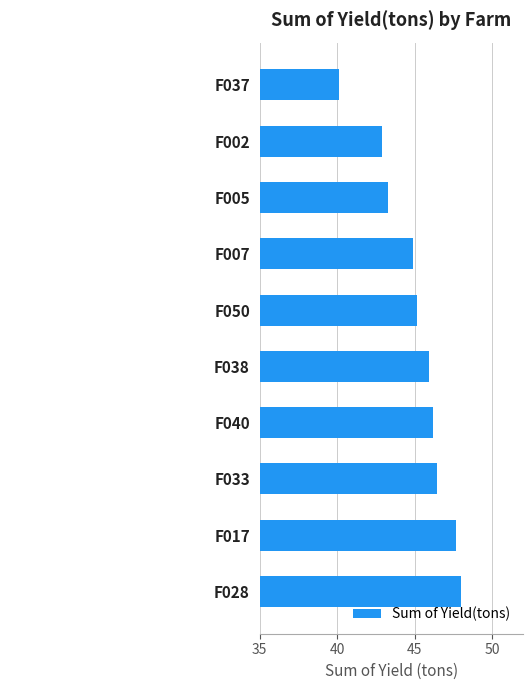

Approximately how many times larger is the value at F007 compared to F050?

1.0